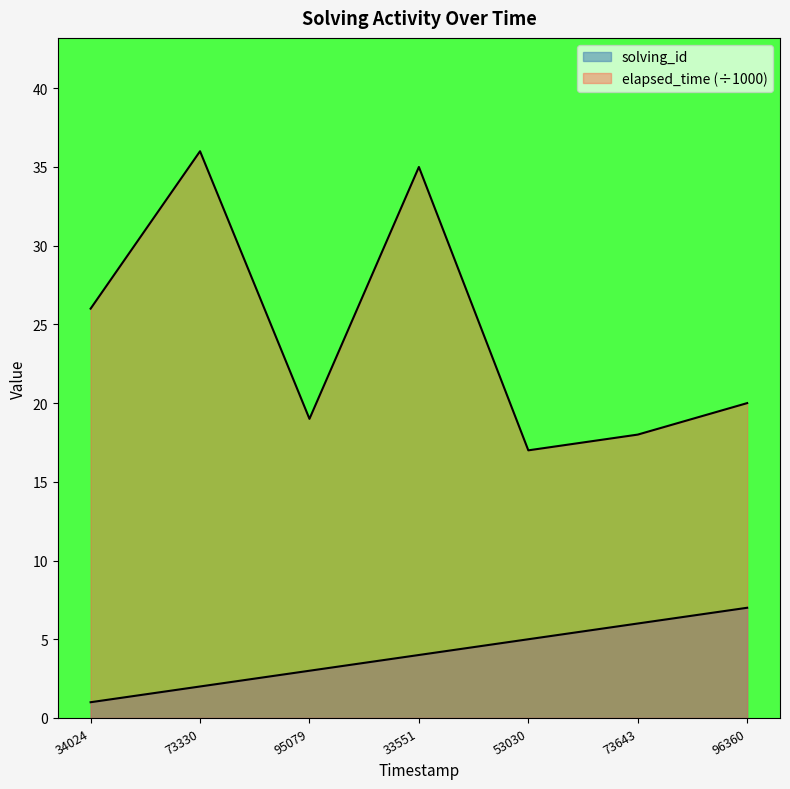

Which series has the largest range (max minus min)?

elapsed_time